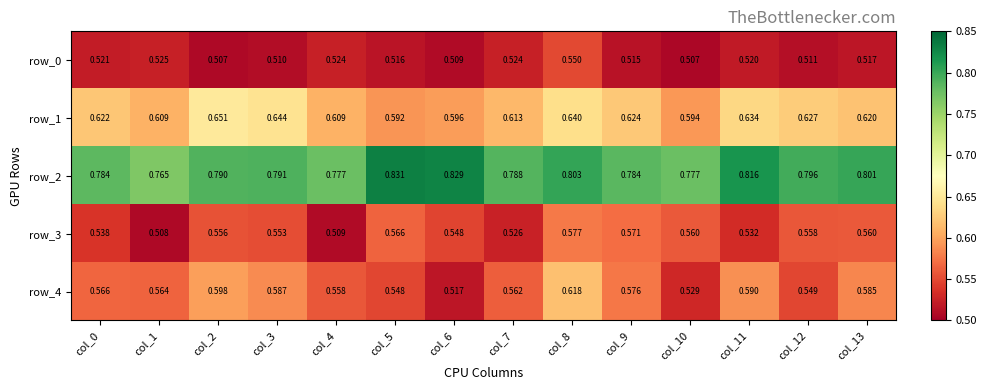

How many row_0 values are between 0 and 1?

14